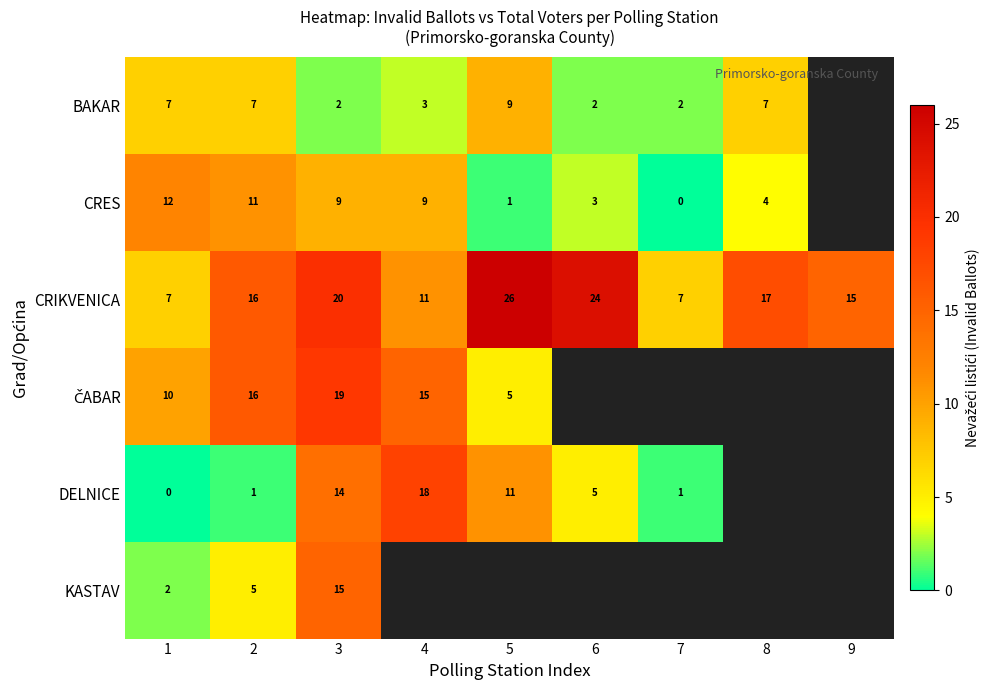

What is the sum of the CRIKVENICA values at 3 and 9?

35